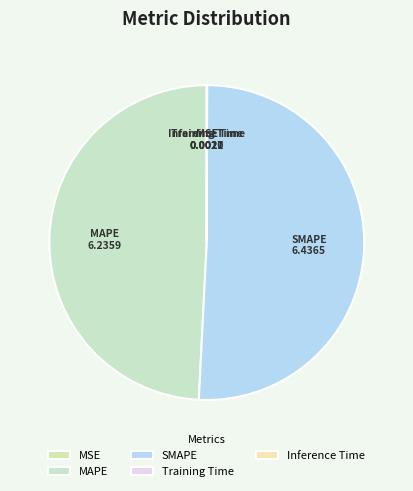

Is there any slice that represents more than half of the pie?

Yes